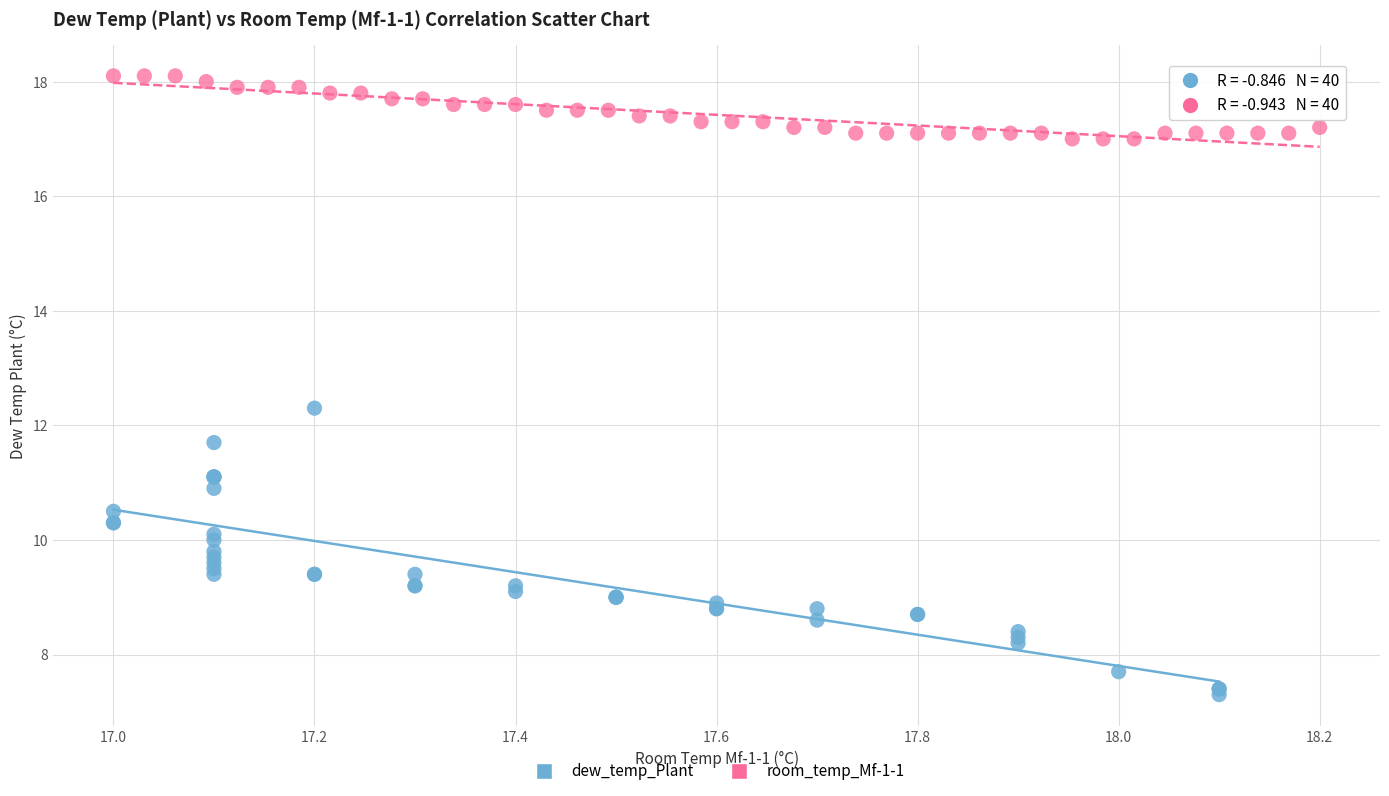

Which series contains the highest Y value?

room_temp_Mf-1-1